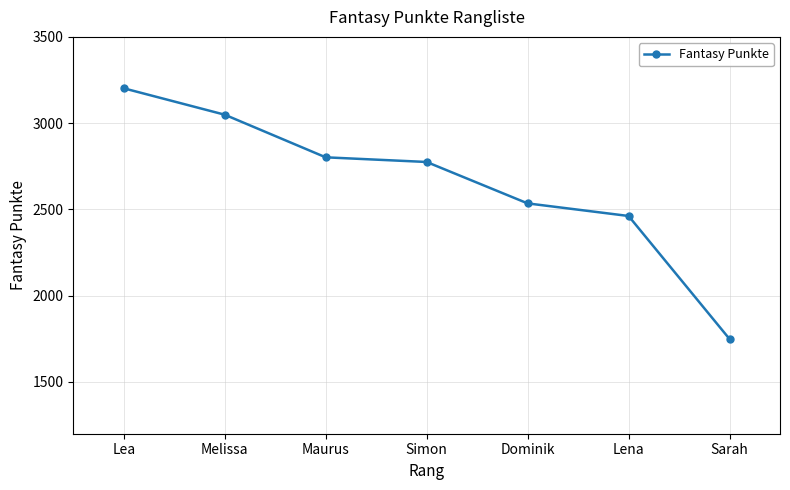

Read the value at Simon.

2775